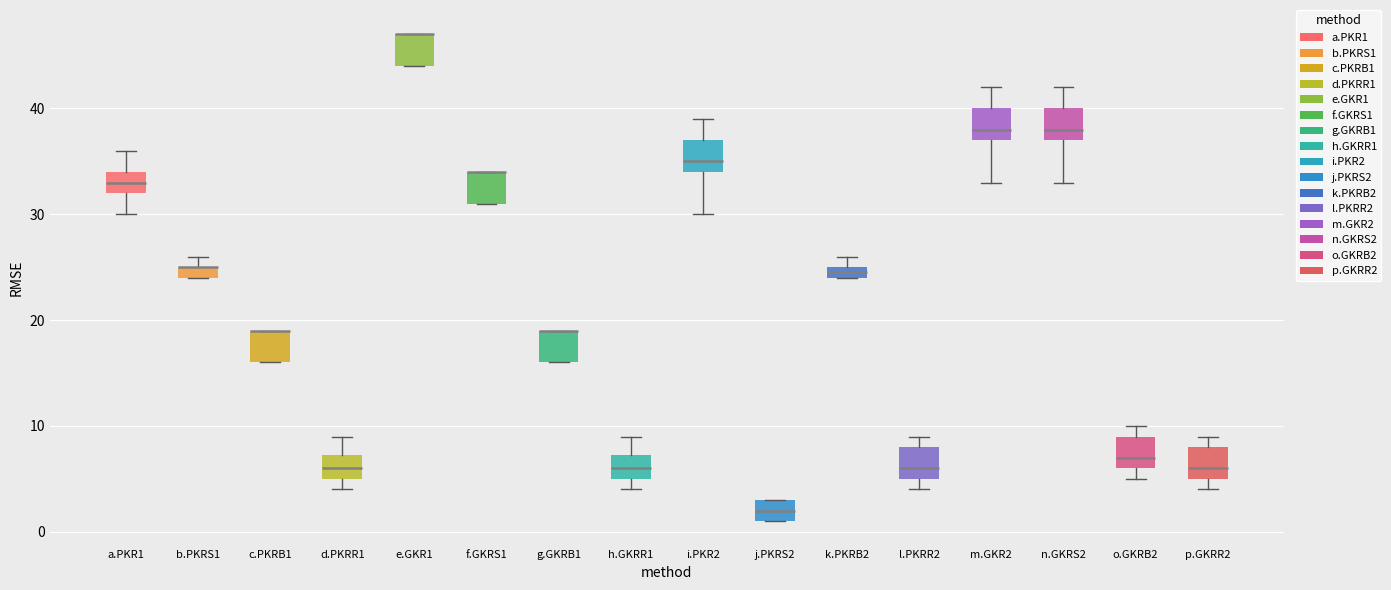

Where does the median line of the box for a.PKR1 sit on the y-axis? The values are not printed on the chart, so give them approximately, as read against the axis.

33